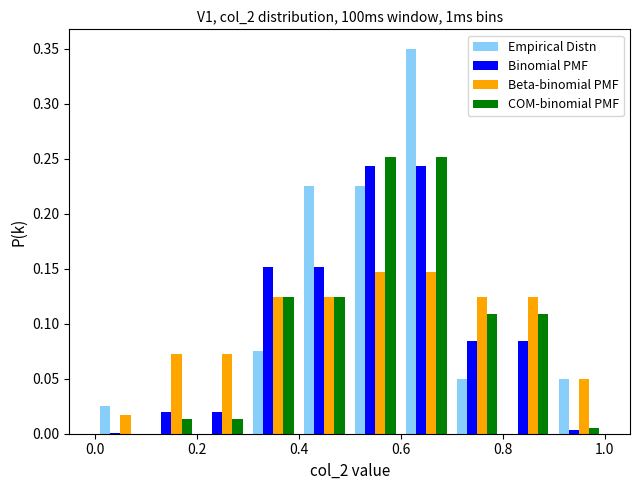

What is the height of the Binomial PMF bar covering 0.7 to 0.8 on the x-axis? The values are not printed on the chart, so give them approximately, as read against the axis.

0.085